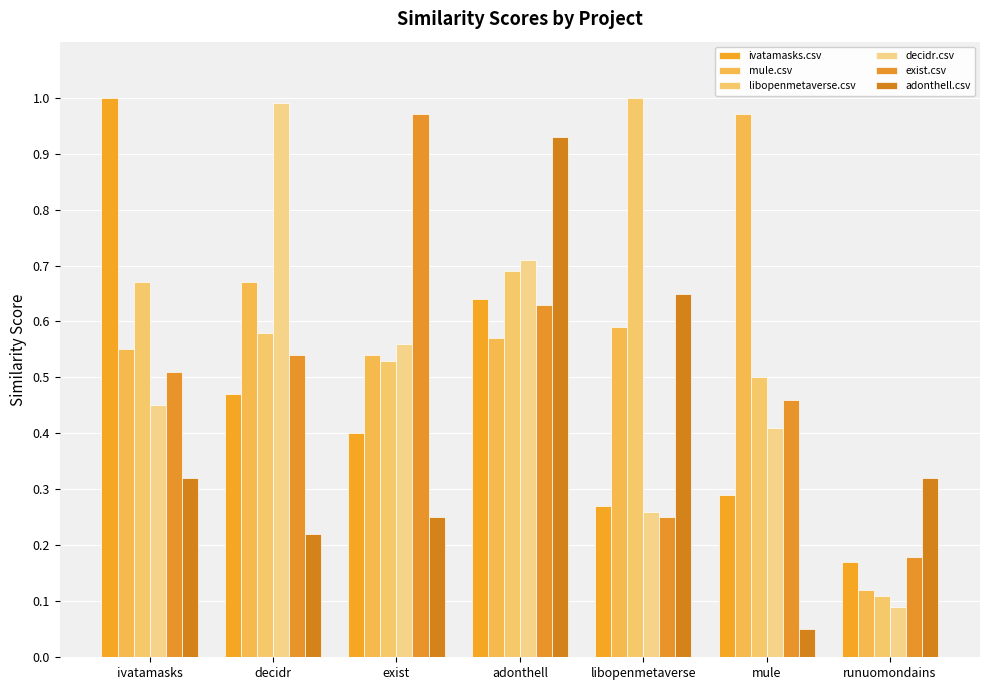

Is the value of ivatamasks.csv at exist greater than the value of libopenmetaverse.csv at runuomondains?

Yes